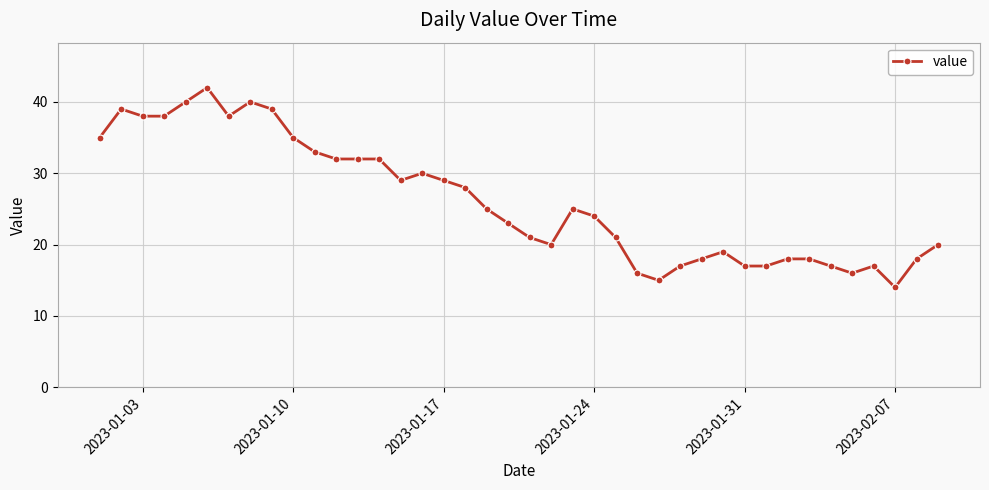

What is the difference between the second highest and second lowest values?

25